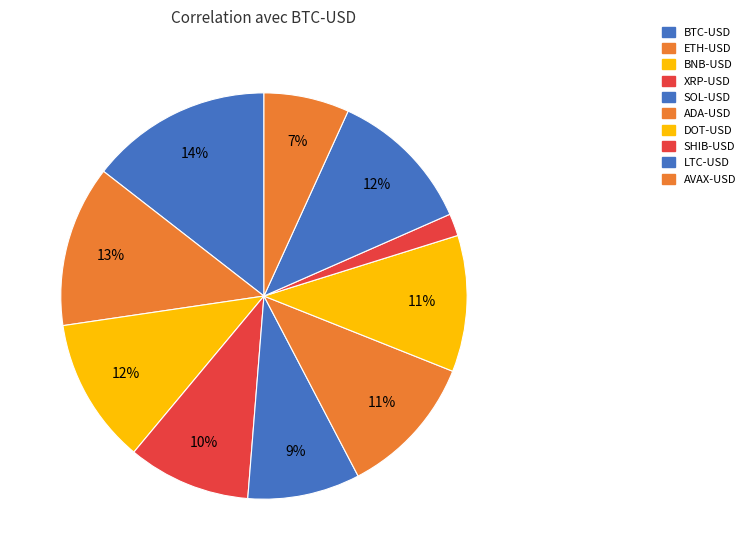

Is SHIB-USD the majority of the pie?

No